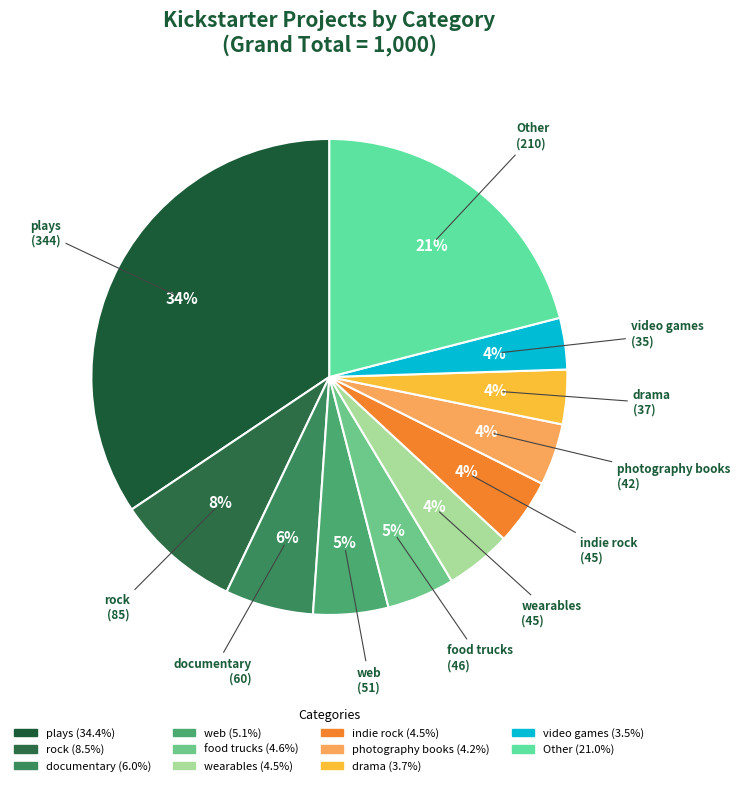

How many slices are in this pie chart?

11